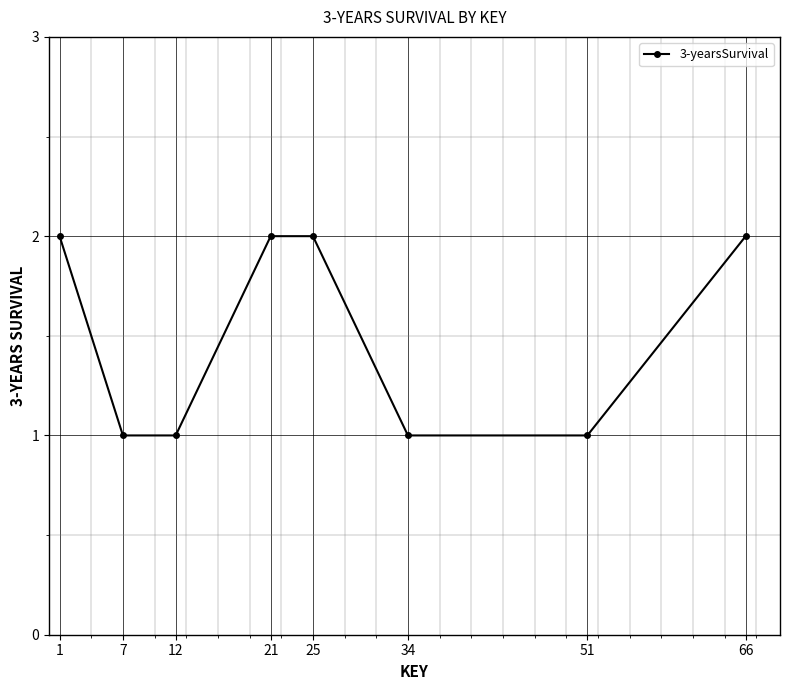

What is the value of the 7th point from the left?

1